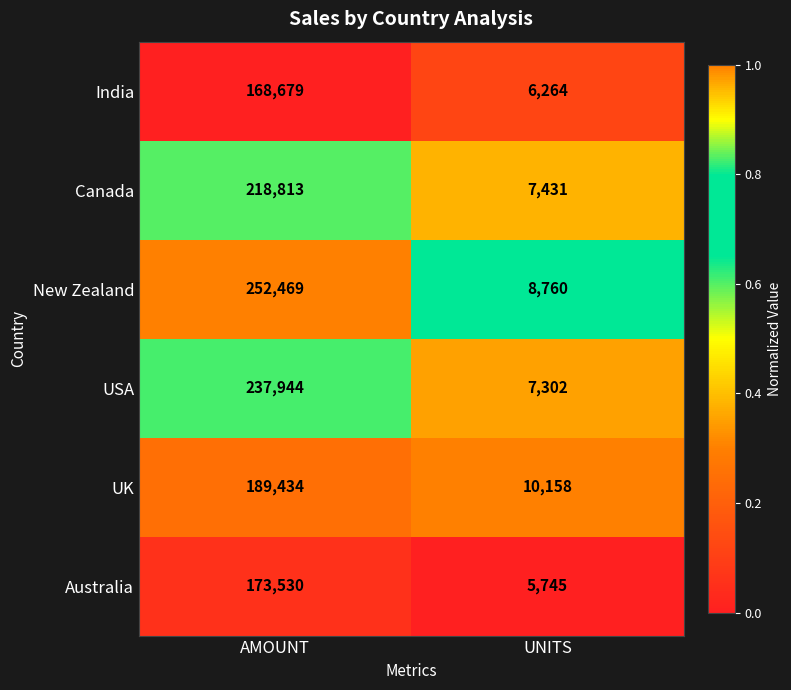

Which category has the lowest value across all series?

UNITS